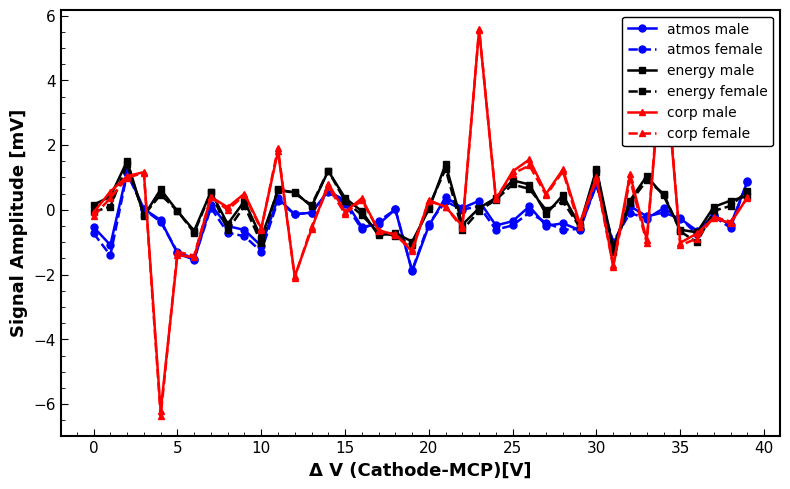

What is the value of the energy female point at the 37th from the left?

-1.0